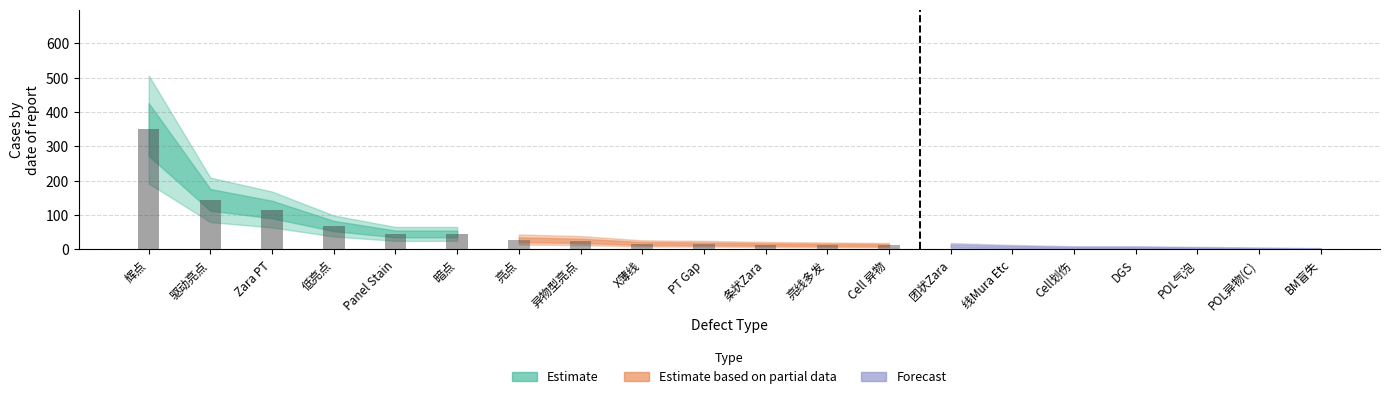

How many groups of bars are there?

20